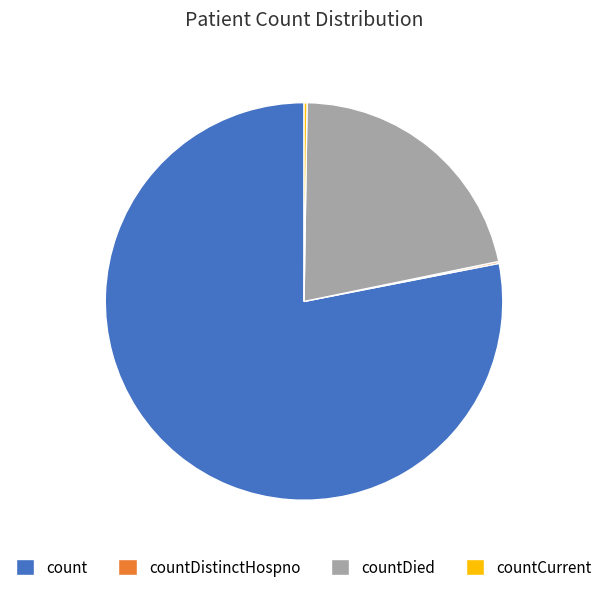

Does countDied account for over 50% of the chart?

No